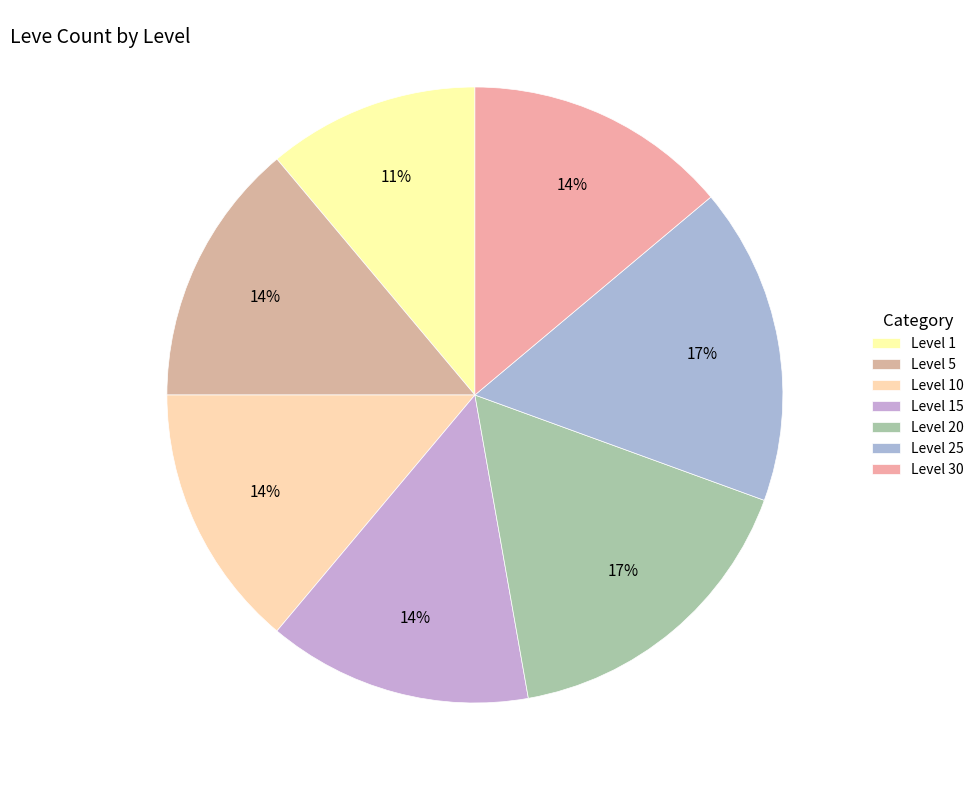

How many slices are in this pie chart?

7